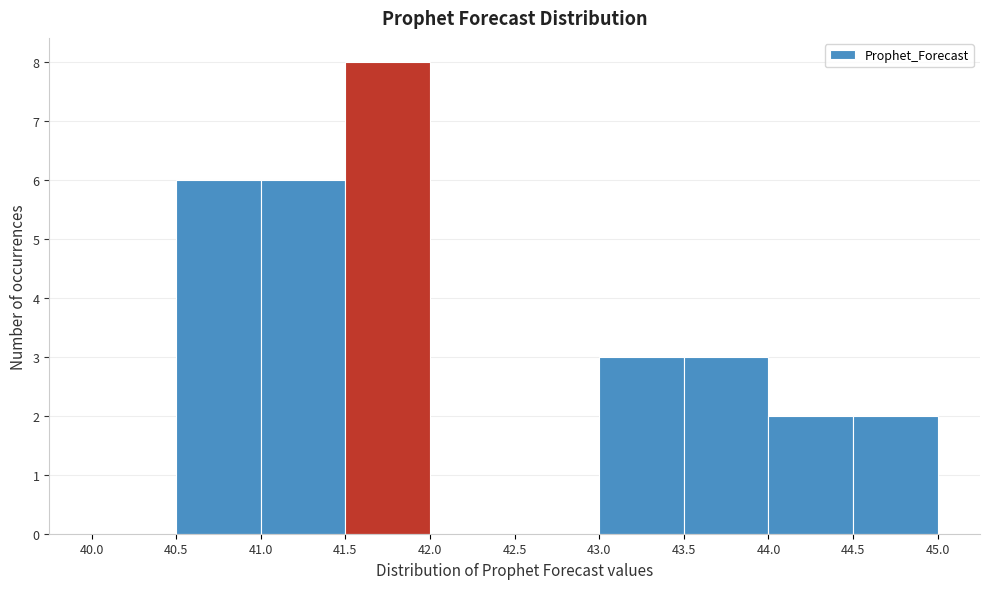

Reading left to right, transcribe this chart: for each bar, give the range it covers on the x-axis and its height. The values are not printed on the chart, so give them approximately, as read against the axis.

40.0 to 40.5: 0
40.5 to 41.0: 6
41.0 to 41.5: 6
41.5 to 42.0: 8
42.0 to 42.5: 0
42.5 to 43.0: 0
43.0 to 43.5: 3
43.5 to 44.0: 3
44.0 to 44.5: 2
44.5 to 45.0: 2